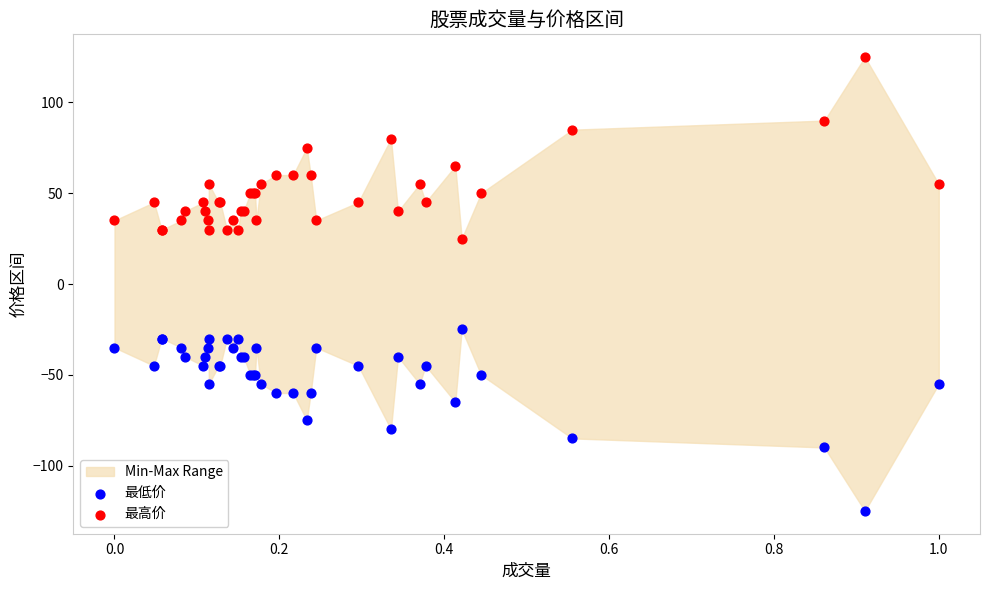

Which series contains the lowest Y value?

最低价